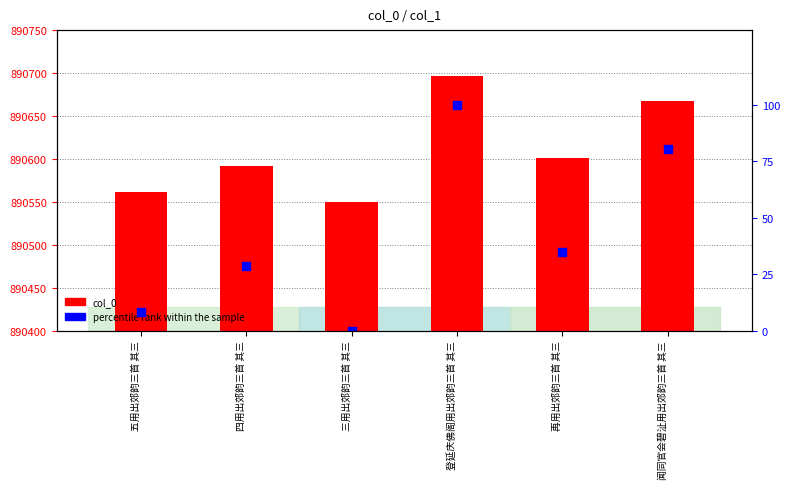

At which category is the sum across all series the highest?

登延庆佛阁用出郊韵三首 其三